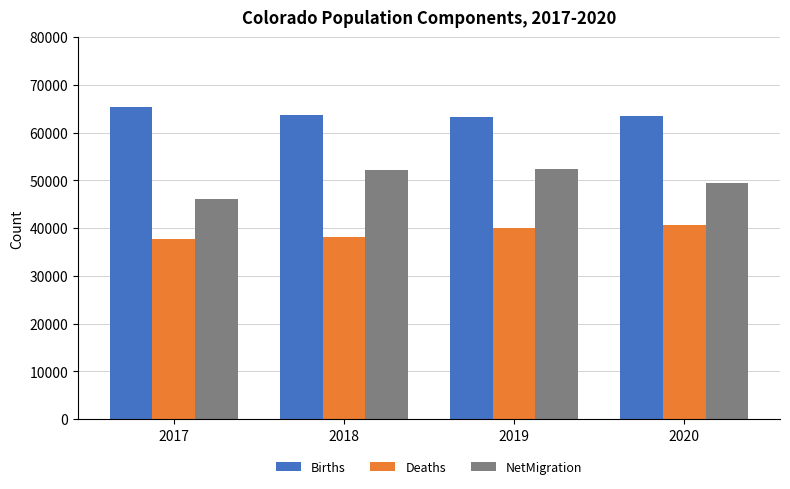

How many groups of bars are there?

4